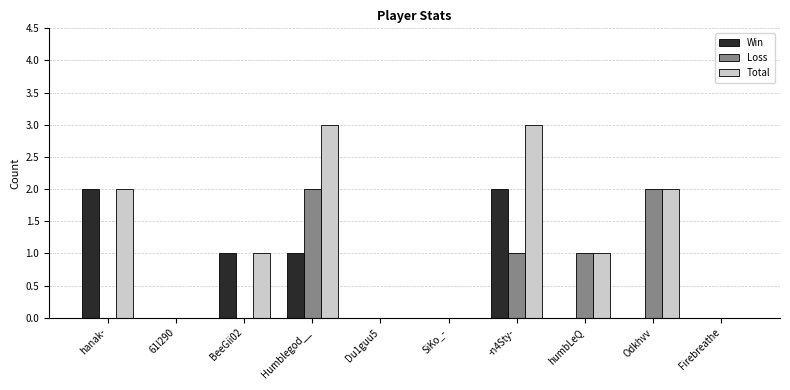

Which series changed the most between Humblegod__ and Du1guu5?

Total